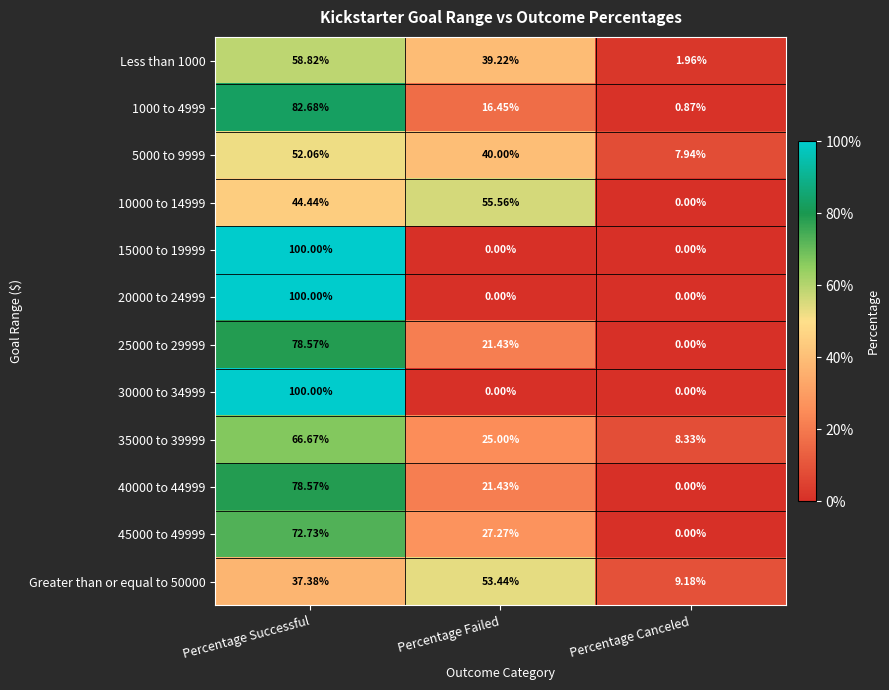

Rank the categories by 45000 to 49999 value from lowest to highest.

Percentage Canceled, Percentage Failed, Percentage Successful